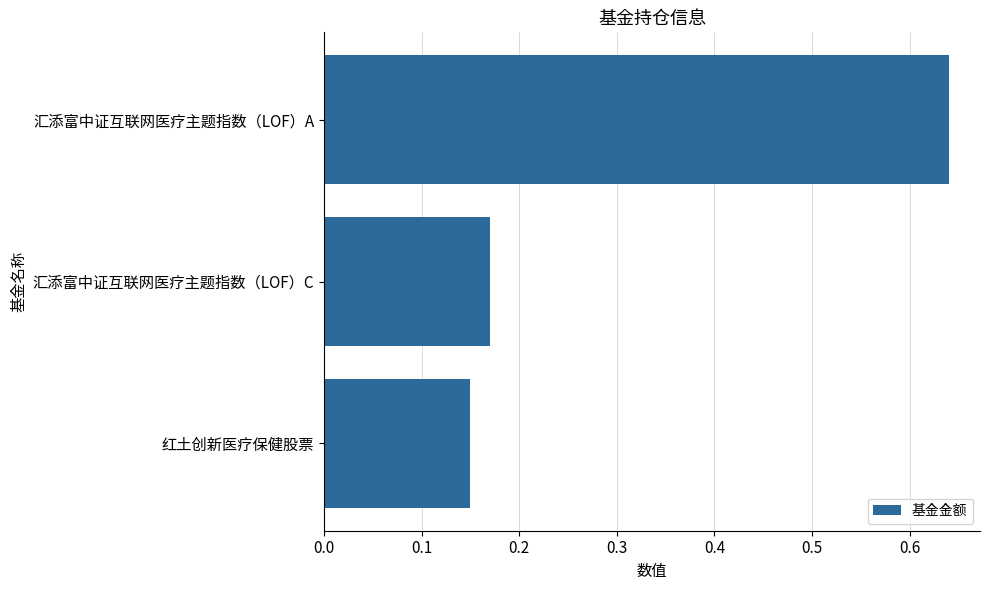

What is the label of the 2nd bar from the bottom?

汇添富中证互联网医疗主题指数（LOF）C